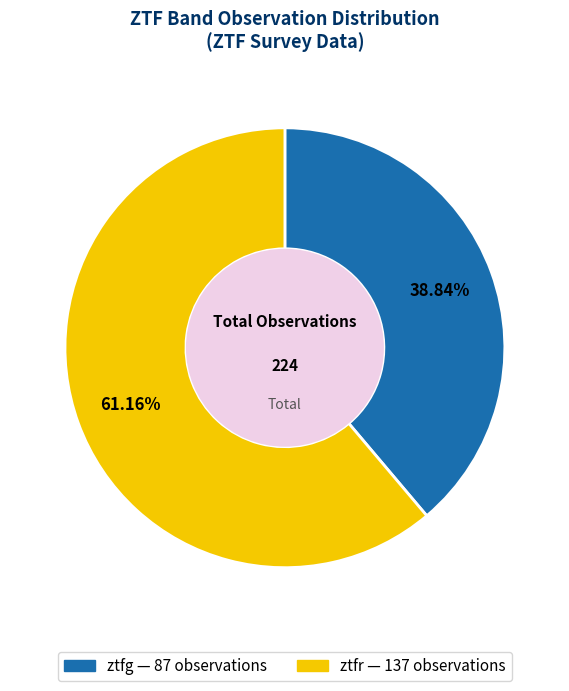

Approximately how many times larger is the value at ztfr compared to ztfg?

1.6